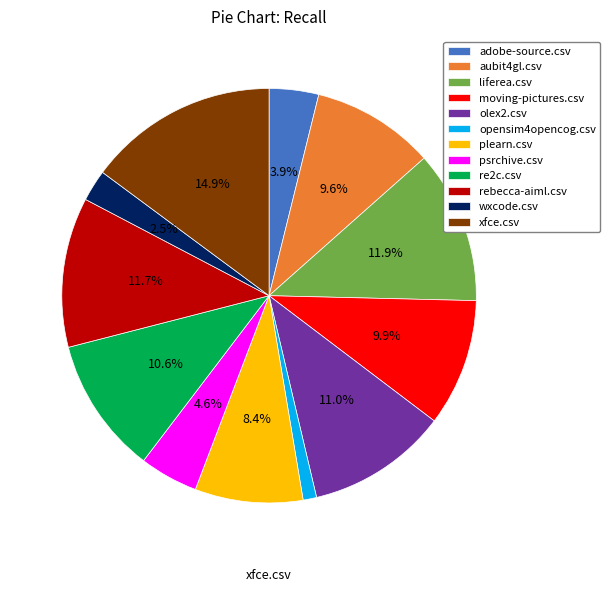

Which slice is the largest?

xfce.csv